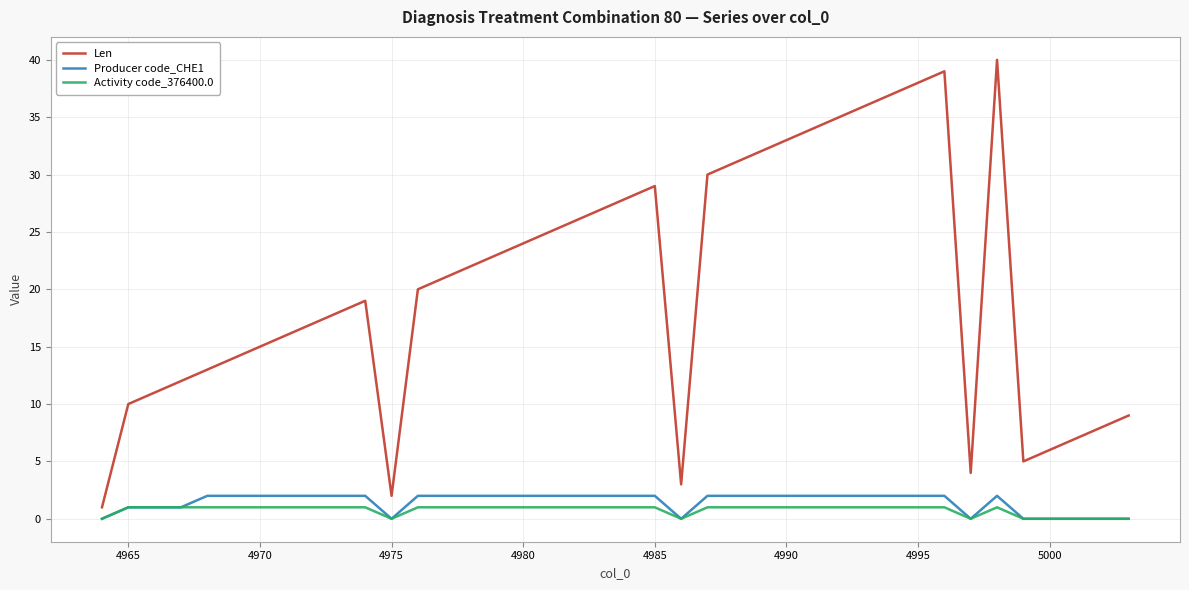

True or false: Len and Producer code_CHE1 cross at least once.

False